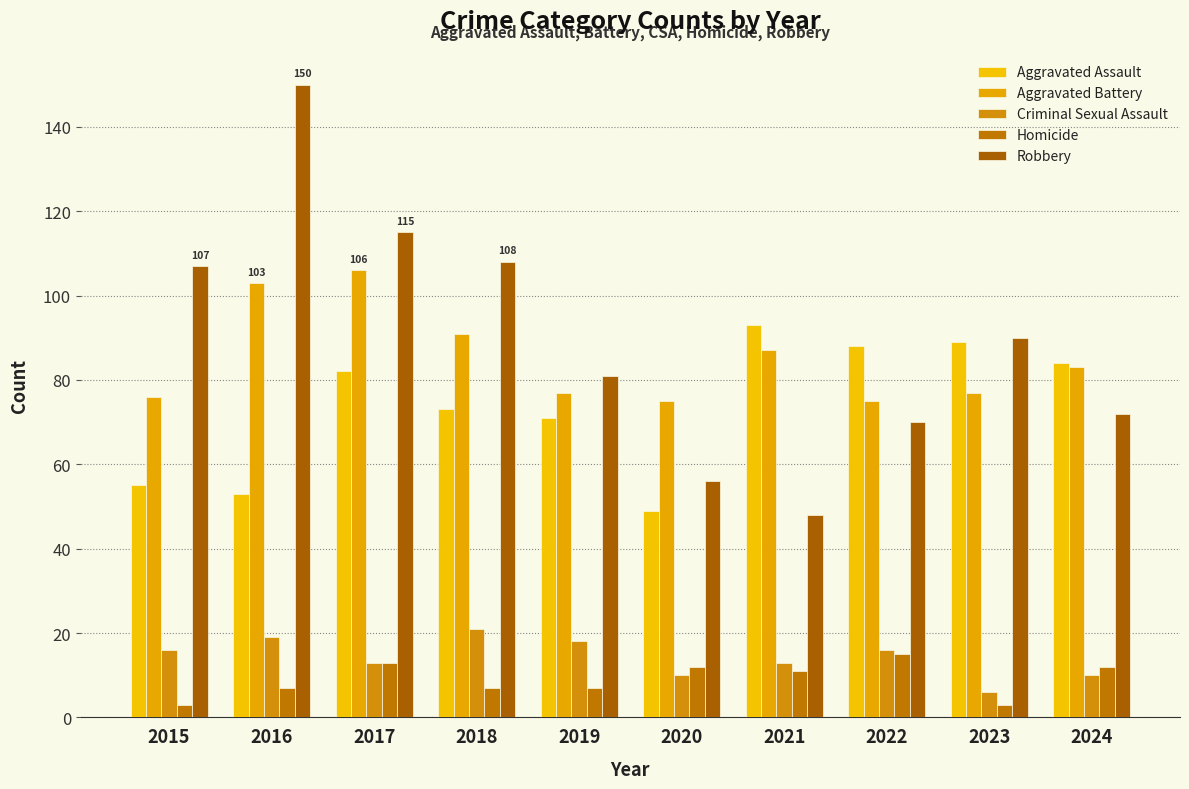

Rank the series by their maximum value, from highest to lowest.

Robbery, Aggravated Battery, Aggravated Assault, Criminal Sexual Assault, Homicide